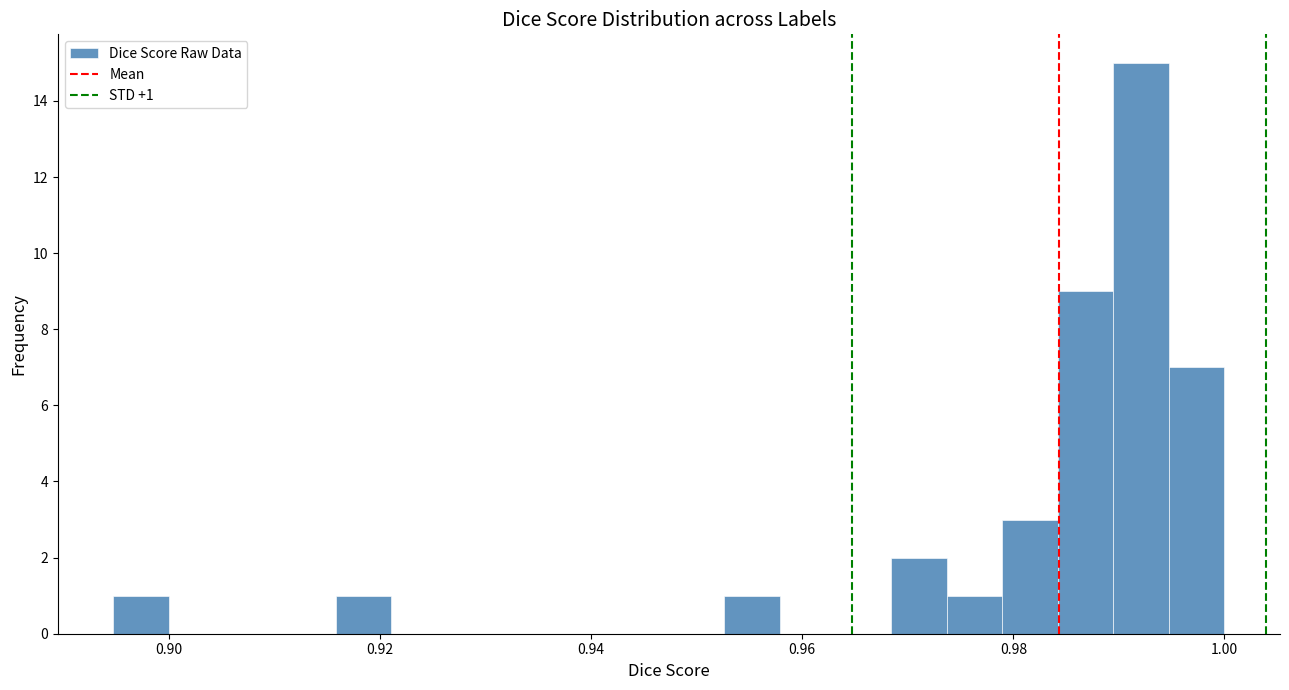

Read against the x-axis, roughly where is the centre of the tallest bar?

0.992